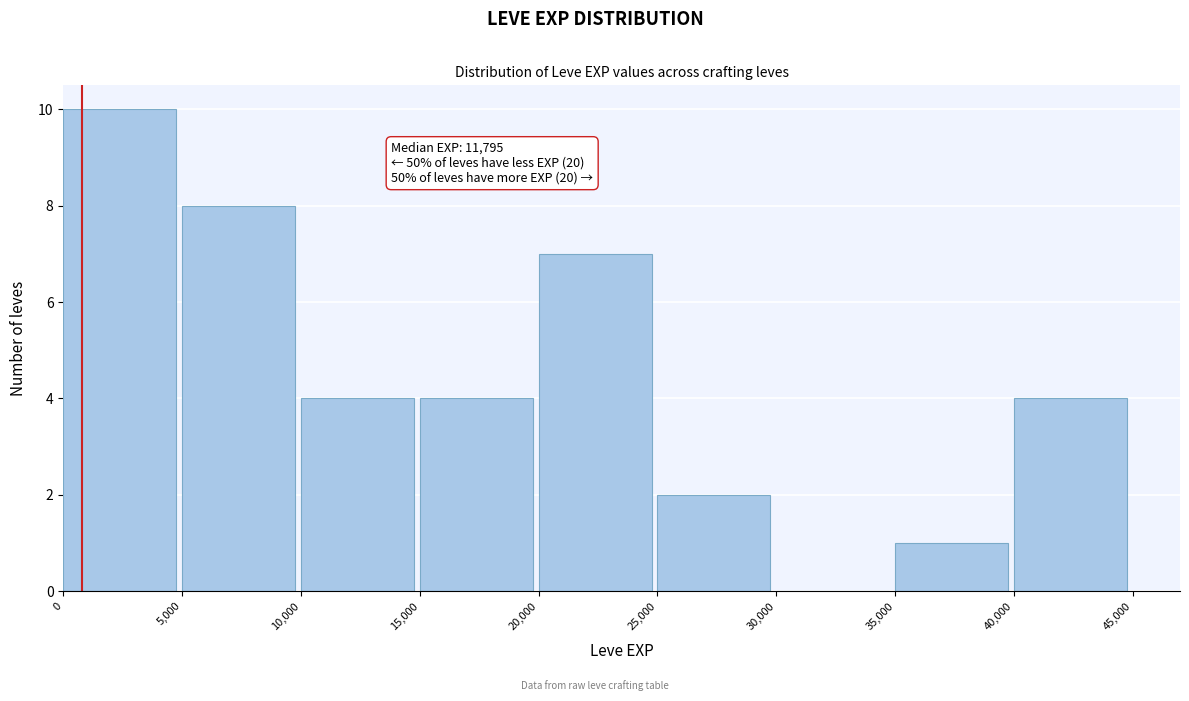

Which range on the x-axis has the tallest bar?

0 to 5,000